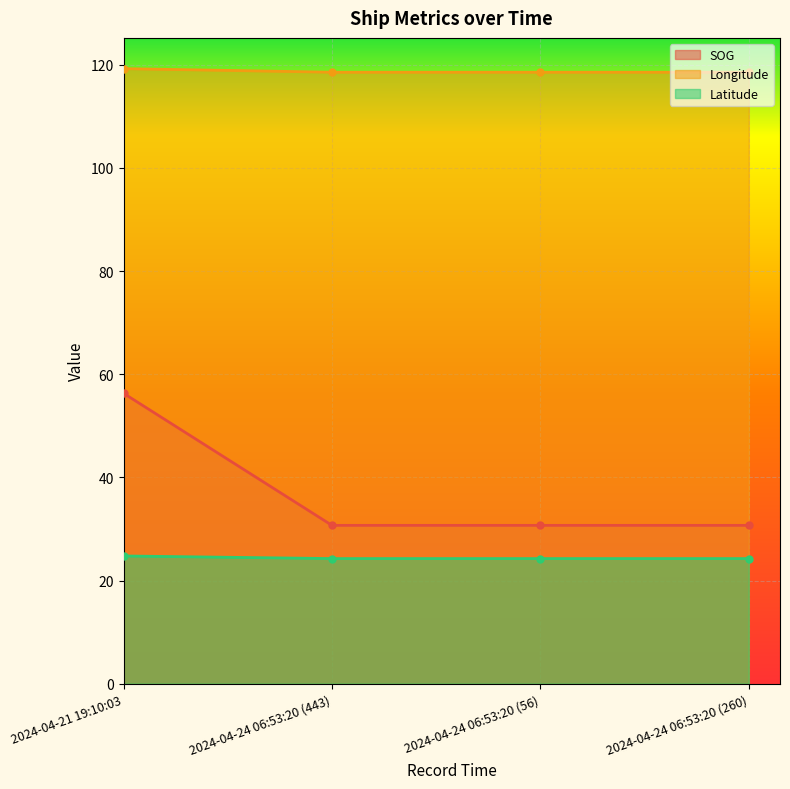

At which category is the sum across all series the highest?

2024-04-21 19:10:03